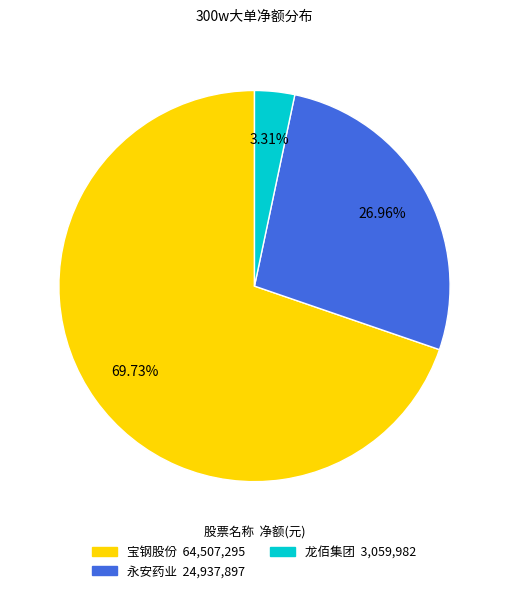

Is there a majority slice in this chart?

Yes